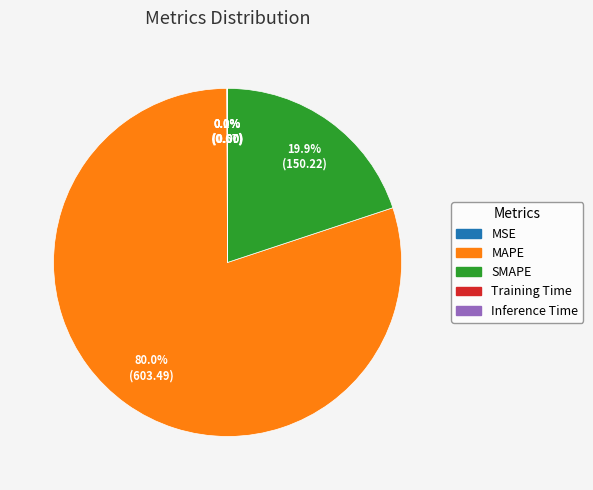

Does any single category account for the majority?

Yes